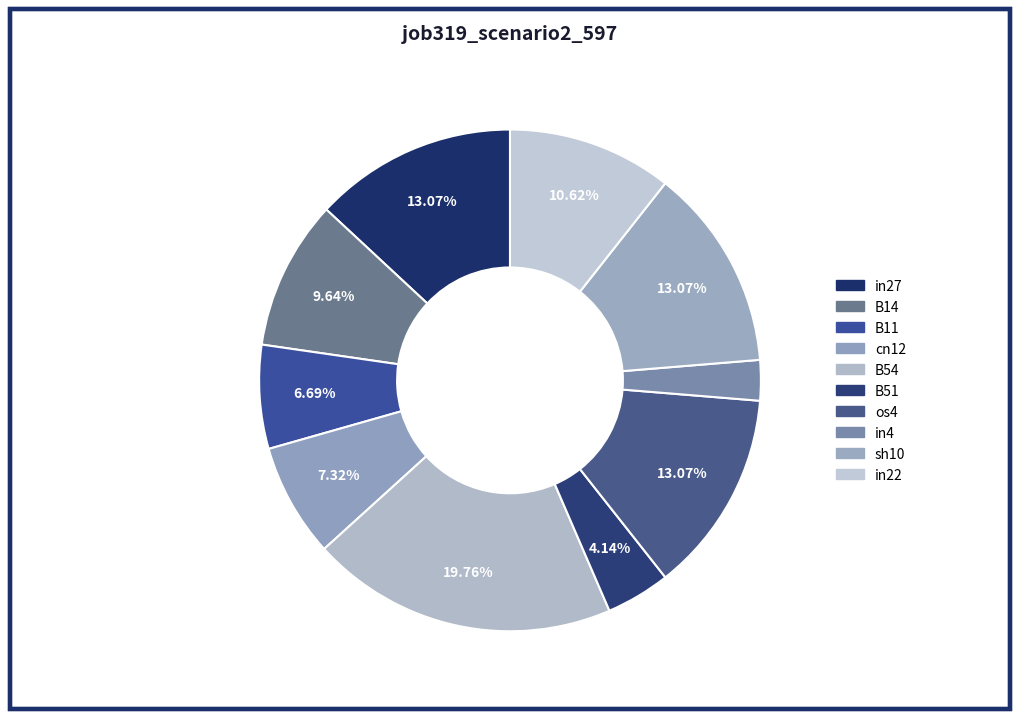

How many segments does this pie chart have?

10